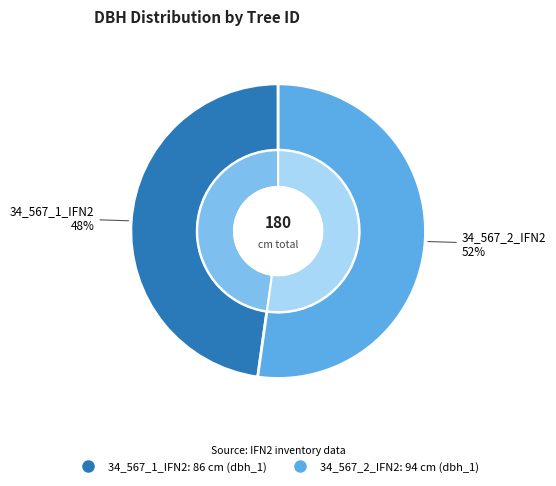

To the nearest percent, what percentage of the pie is 34_567_1_IFN2?

48%